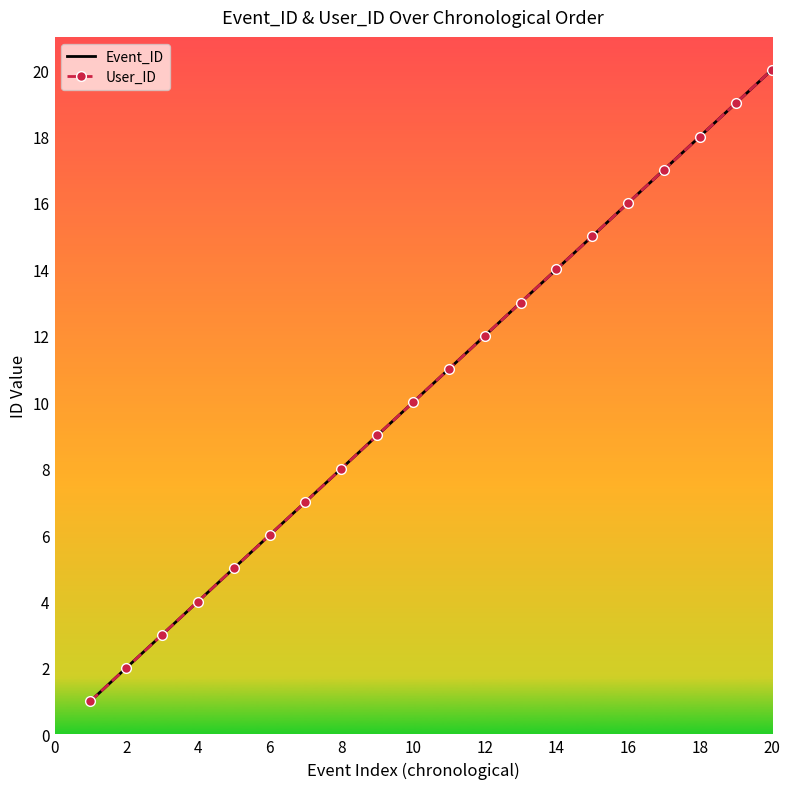

At how many categories does at least one series exceed 14?

6